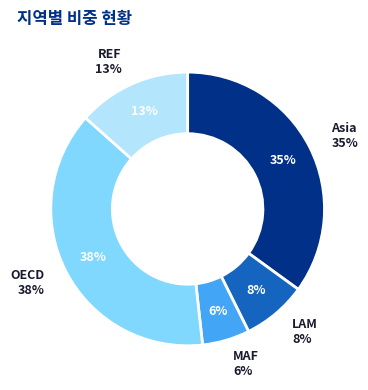

To the nearest percent, what is the average slice percentage?

20%